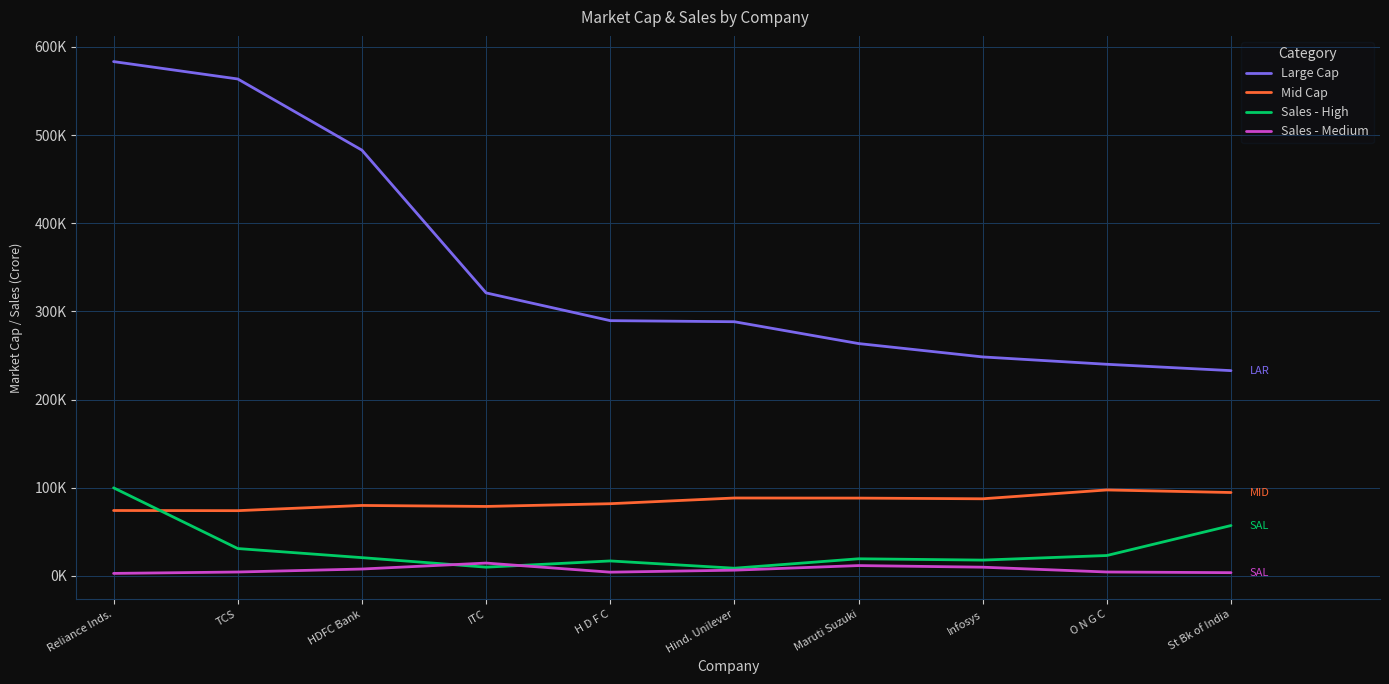

True or false: Sales - High and Mid Cap intersect in this chart.

True